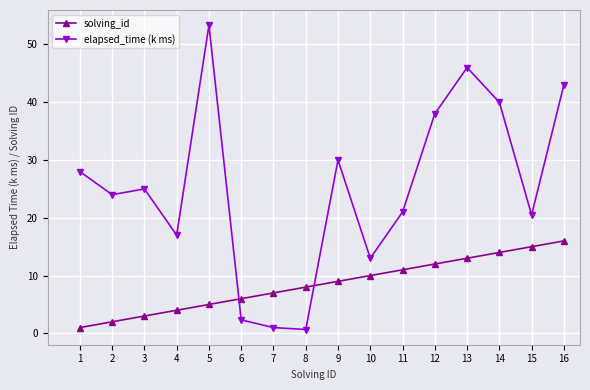

Reading left to right, list all the values displayed in this chart.

solving_id: 1.0	2.0	3.0	4.0	5.0	6.0	7.0	8.0	9.0	10.0	11.0	12.0	13.0	14.0	15.0	16.0
elapsed_time (k ms): 28.0	24.0	25.0	17.0	53.3	2.3	1.0	0.7	30.0	13.0	21.0	38.0	46.0	40.0	20.5	43.0